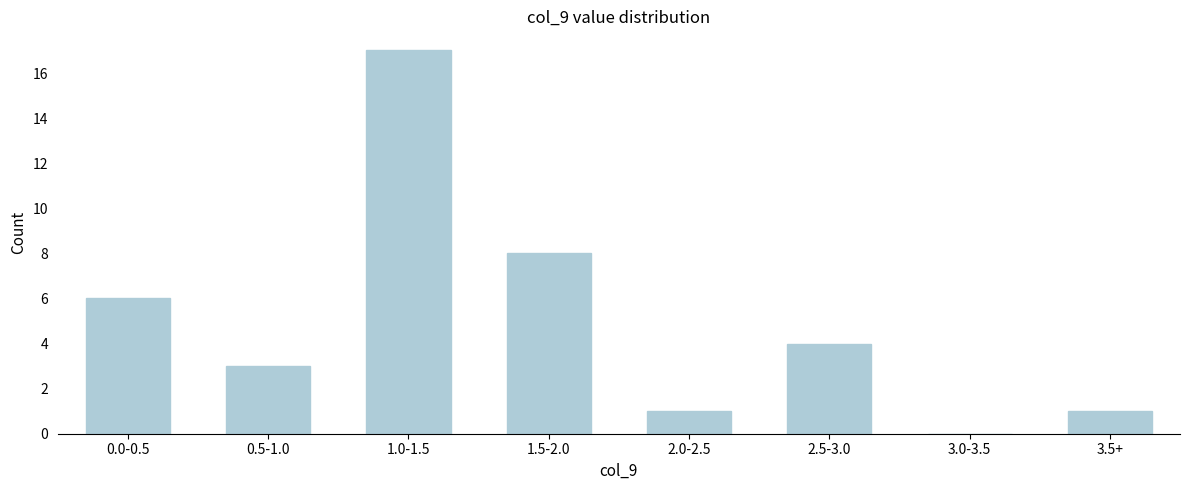

Reading left to right, extract all data points from this chart.

0.0-0.5=6	0.5-1.0=3	1.0-1.5=17	1.5-2.0=8	2.0-2.5=1	2.5-3.0=4	3.0-3.5=0	3.5+=1